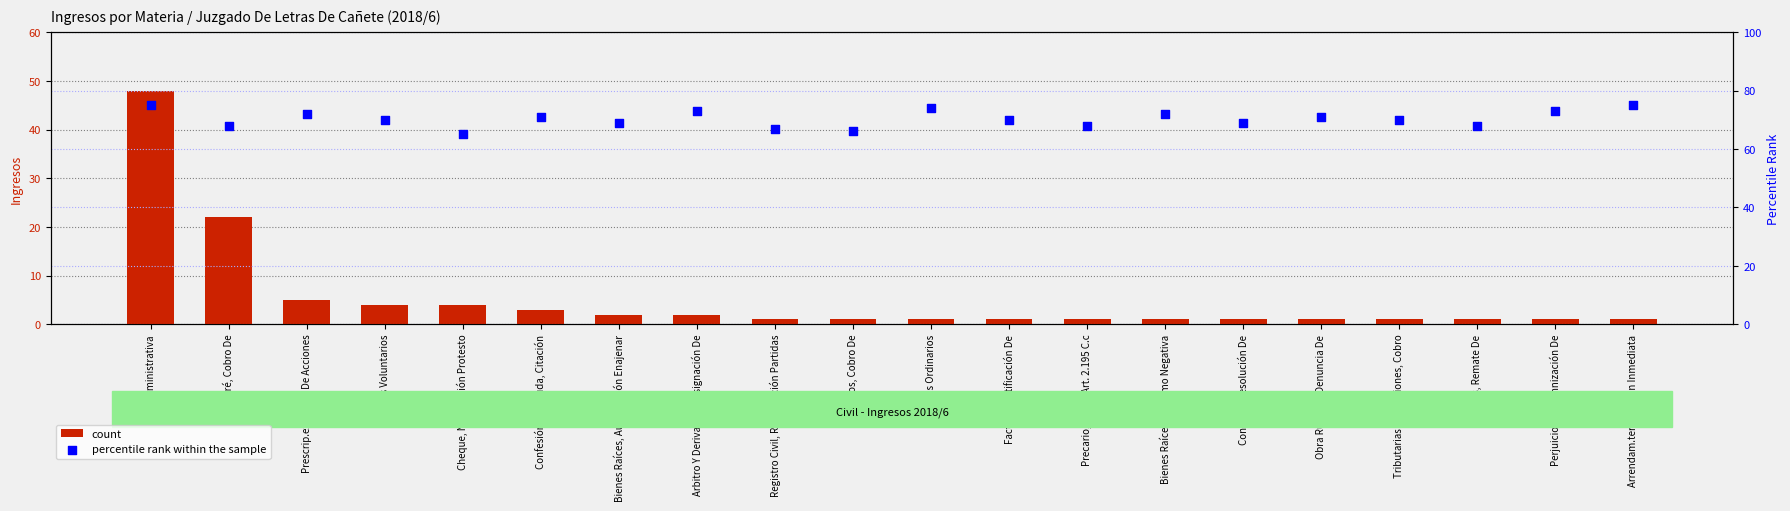

Which series reaches the minimum Y coordinate?

count